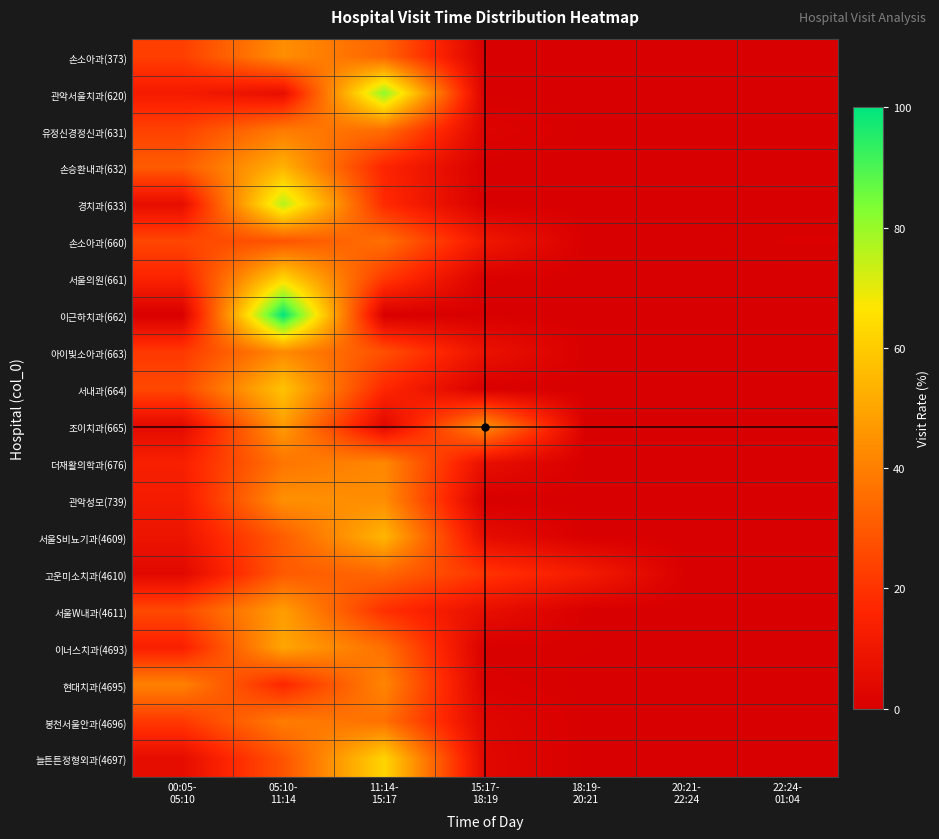

Reading right to left, transcribe all the data shown in this chart.

손소아과(373): 22:24-
01:04=0.0	20:21-
22:24=0.0	18:19-
20:21=0.0	15:17-
18:19=0.0	11:14-
15:17=33.1	05:10-
11:14=43.9	00:05-
05:10=23.0
관악서울치과(620): 22:24-
01:04=0.0	20:21-
22:24=0.0	18:19-
20:21=0.0	15:17-
18:19=0.0	11:14-
15:17=81.4	05:10-
11:14=6.5	00:05-
05:10=12.0
유정신경정신과(631): 22:24-
01:04=0.0	20:21-
22:24=0.0	18:19-
20:21=0.0	15:17-
18:19=1.9	11:14-
15:17=35.1	05:10-
11:14=39.0	00:05-
05:10=24.0
손승환내과(632): 22:24-
01:04=0.0	20:21-
22:24=0.0	18:19-
20:21=0.0	15:17-
18:19=0.0	11:14-
15:17=16.0	05:10-
11:14=53.4	00:05-
05:10=30.7
경치과(633): 22:24-
01:04=0.0	20:21-
22:24=0.0	18:19-
20:21=0.0	15:17-
18:19=0.0	11:14-
15:17=17.6	05:10-
11:14=76.4	00:05-
05:10=6.1
손소아과(660): 22:24-
01:04=0.7	20:21-
22:24=0.0	18:19-
20:21=0.0	15:17-
18:19=10.4	11:14-
15:17=35.9	05:10-
11:14=28.5	00:05-
05:10=25.2
서울의원(661): 22:24-
01:04=0.0	20:21-
22:24=0.0	18:19-
20:21=0.0	15:17-
18:19=0.7	11:14-
15:17=21.8	05:10-
11:14=62.1	00:05-
05:10=15.3
이근하치과(662): 22:24-
01:04=0.0	20:21-
22:24=0.0	18:19-
20:21=0.0	15:17-
18:19=0.0	11:14-
15:17=0.0	05:10-
11:14=100.0	00:05-
05:10=0.0
아이빛소아과(663): 22:24-
01:04=0.0	20:21-
22:24=0.0	18:19-
20:21=0.0	15:17-
18:19=8.1	11:14-
15:17=27.6	05:10-
11:14=42.8	00:05-
05:10=21.6
서내과(664): 22:24-
01:04=0.0	20:21-
22:24=0.0	18:19-
20:21=0.0	15:17-
18:19=0.0	11:14-
15:17=16.8	05:10-
11:14=57.7	00:05-
05:10=25.6
조이치과(665): 22:24-
01:04=0.0	20:21-
22:24=0.0	18:19-
20:21=0.3	15:17-
18:19=43.8	11:14-
15:17=3.7	05:10-
11:14=47.5	00:05-
05:10=4.8
더재활의학과(676): 22:24-
01:04=0.0	20:21-
22:24=0.0	18:19-
20:21=0.0	15:17-
18:19=6.5	11:14-
15:17=42.3	05:10-
11:14=37.3	00:05-
05:10=13.9
관악성모(739): 22:24-
01:04=0.0	20:21-
22:24=0.0	18:19-
20:21=0.0	15:17-
18:19=0.0	11:14-
15:17=43.7	05:10-
11:14=44.4	00:05-
05:10=11.9
서울S비뇨기과(4609): 22:24-
01:04=0.0	20:21-
22:24=0.0	18:19-
20:21=0.0	15:17-
18:19=5.7	11:14-
15:17=54.3	05:10-
11:14=31.1	00:05-
05:10=8.9
고운미소치과(4610): 22:24-
01:04=0.0	20:21-
22:24=0.0	18:19-
20:21=12.2	15:17-
18:19=20.3	11:14-
15:17=33.7	05:10-
11:14=30.1	00:05-
05:10=3.7
서울W내과(4611): 22:24-
01:04=0.0	20:21-
22:24=0.0	18:19-
20:21=0.1	15:17-
18:19=6.8	11:14-
15:17=19.1	05:10-
11:14=48.0	00:05-
05:10=26.0
이너스치과(4693): 22:24-
01:04=0.0	20:21-
22:24=0.0	18:19-
20:21=0.2	15:17-
18:19=0.2	11:14-
15:17=35.8	05:10-
11:14=50.0	00:05-
05:10=13.8
현대치과(4695): 22:24-
01:04=0.0	20:21-
22:24=0.0	18:19-
20:21=0.0	15:17-
18:19=0.9	11:14-
15:17=41.7	05:10-
11:14=16.5	00:05-
05:10=40.8
봉천서울안과(4696): 22:24-
01:04=0.0	20:21-
22:24=0.0	18:19-
20:21=0.0	15:17-
18:19=3.1	11:14-
15:17=36.1	05:10-
11:14=39.3	00:05-
05:10=21.5
늘튼튼정형외과(4697): 22:24-
01:04=0.0	20:21-
22:24=0.0	18:19-
20:21=0.0	15:17-
18:19=3.5	11:14-
15:17=62.2	05:10-
11:14=28.5	00:05-
05:10=5.8